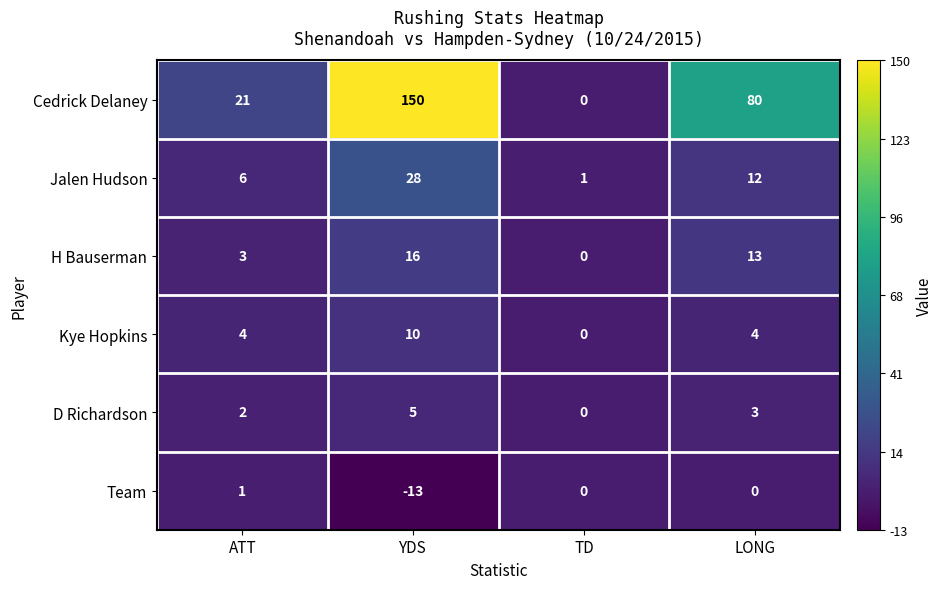

What is the total value across all series at YDS?

196